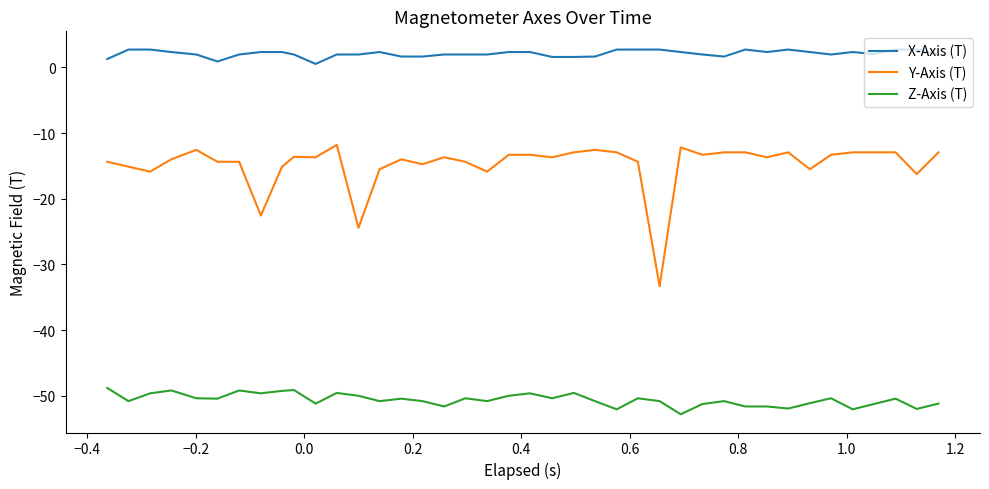

How many lines are shown in the chart?

3